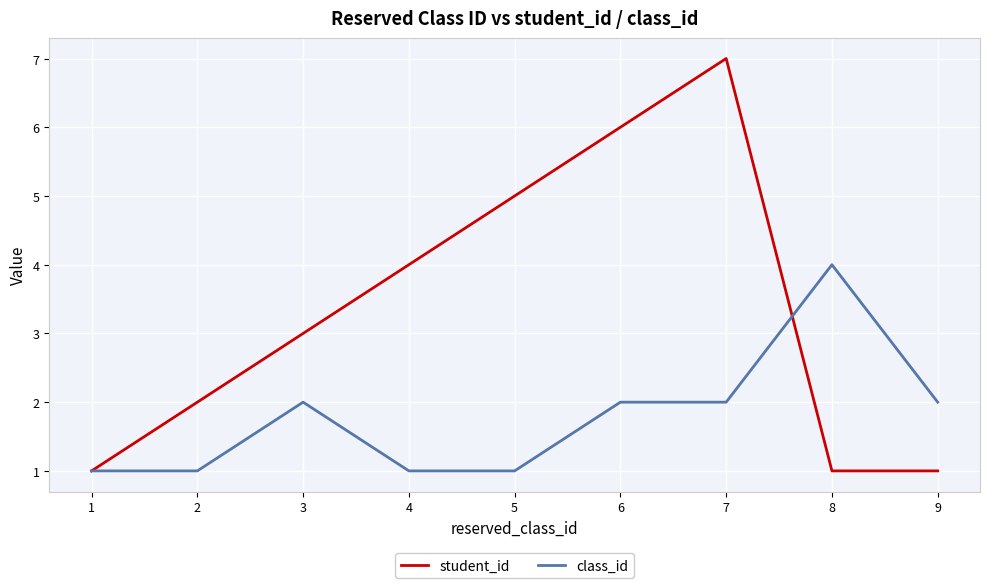

Rank the series by their maximum value, from lowest to highest.

class_id, student_id